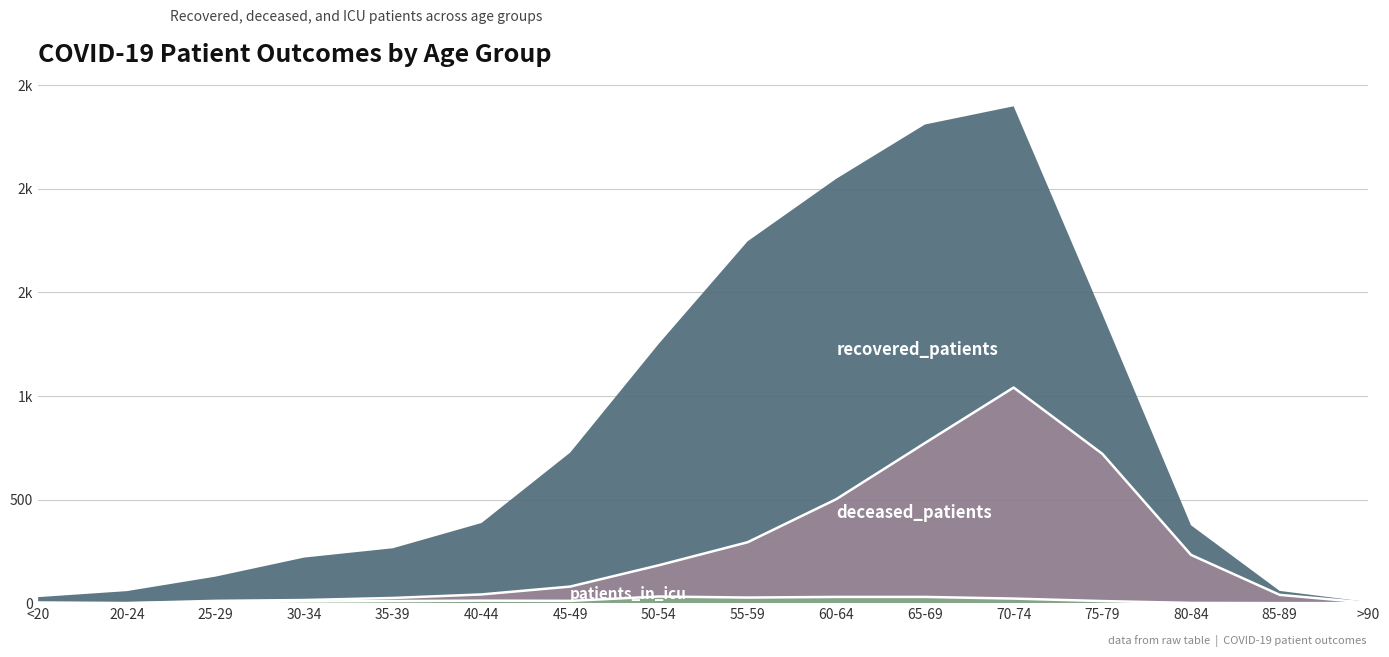

What is the label of the 15th point from the right?

20-24